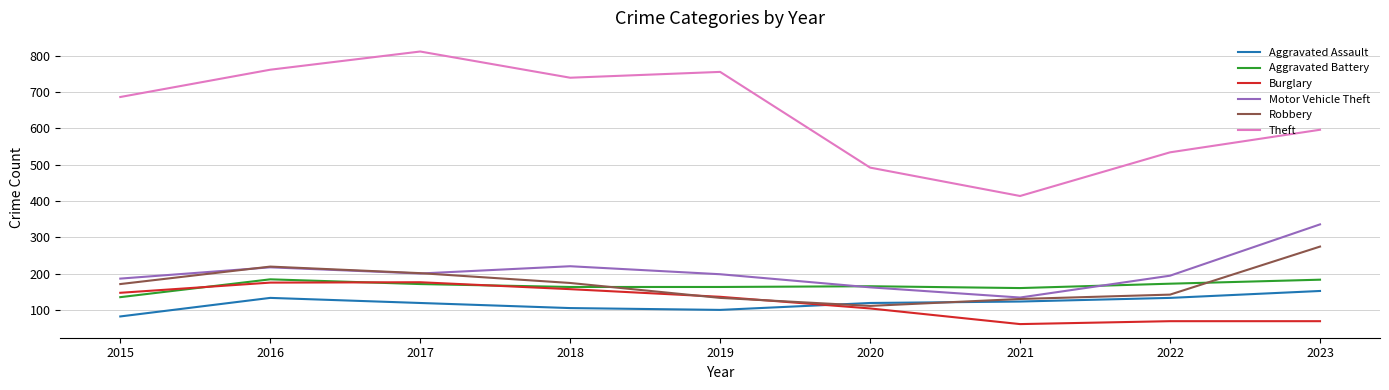

The Aggravated Assault series shows 83 at 2015. True or false?

True